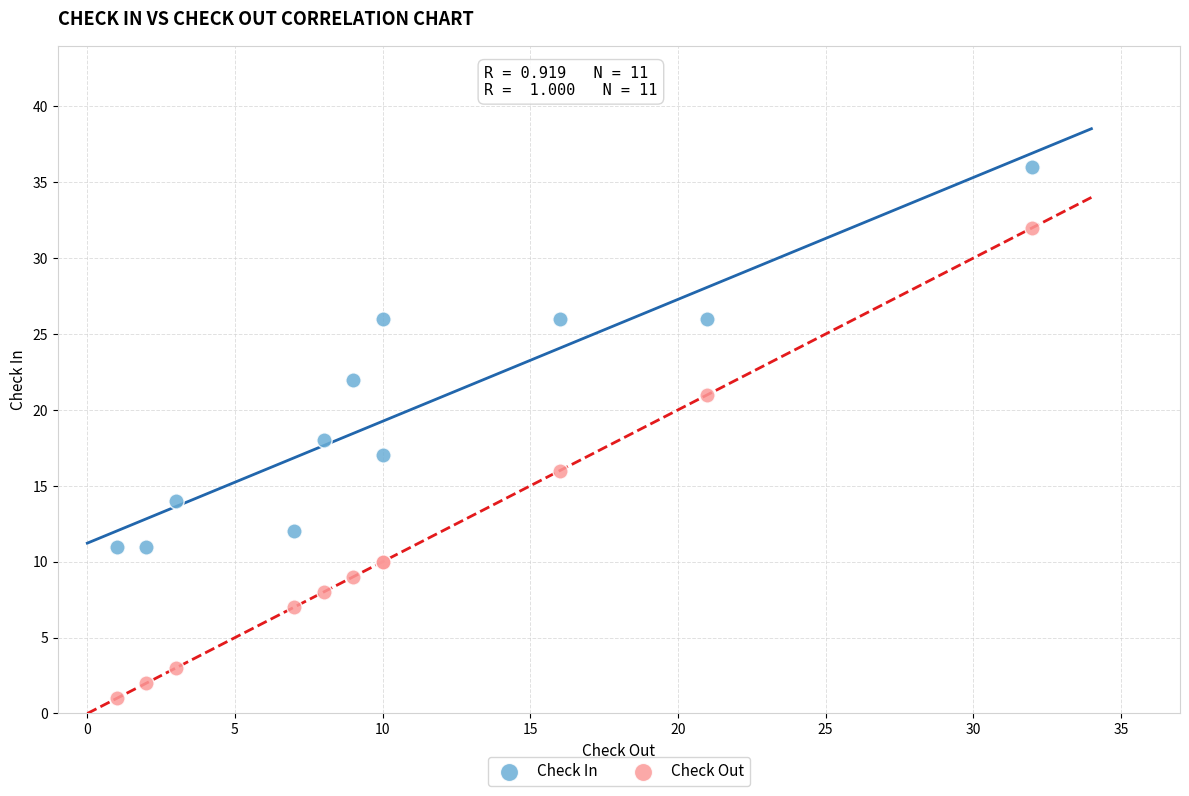

Which series contains the lowest Y value?

Check Out